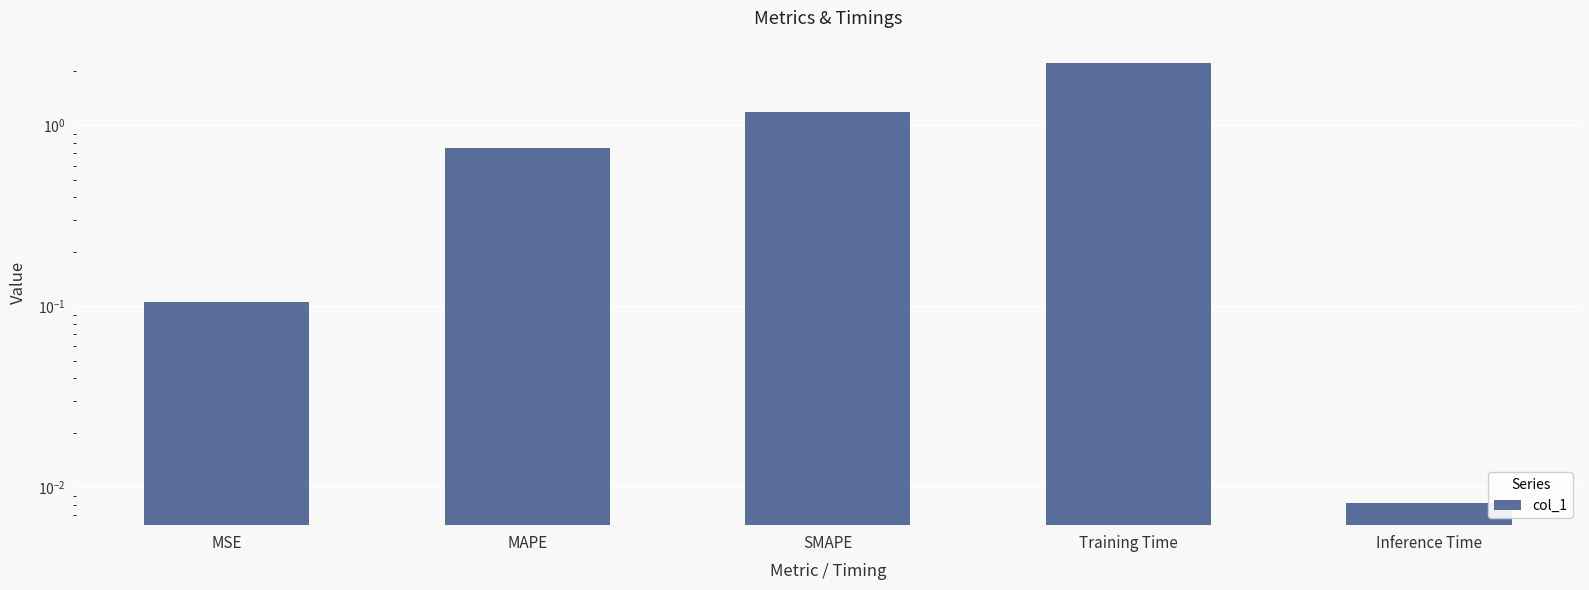

The chart shows a value of 0.0 at Inference Time. True or false?

True